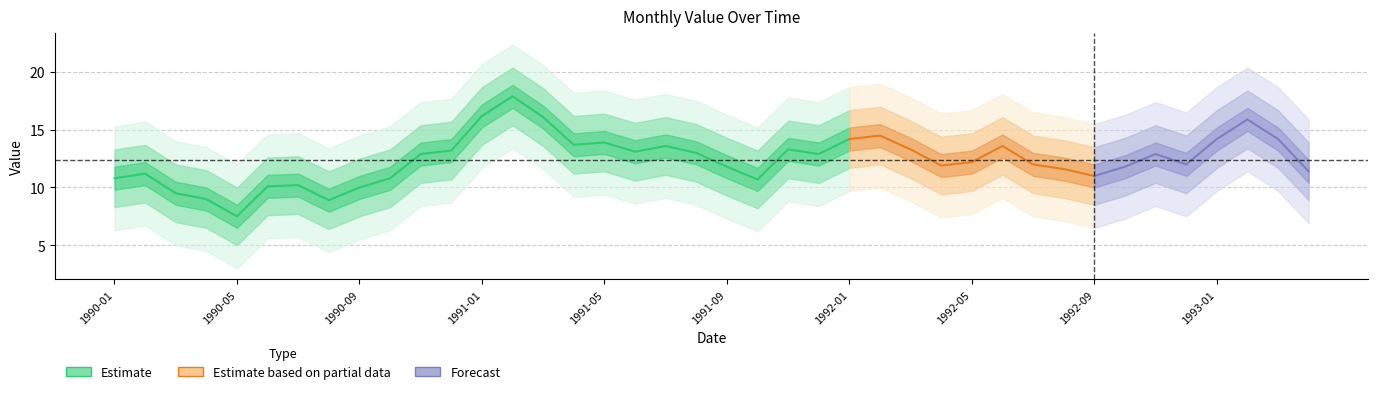

Rank the categories by value from highest to lowest.

1991-02, 1991-01, 1991-03, 1993-02, 1992-02, 1992-01, 1993-01, 1993-03, 1991-05, 1991-04, 1991-07, 1992-06, 1991-11, 1992-03, 1990-12, 1991-06, 1991-08, 1990-11, 1991-12, 1992-11, 1992-05, 1992-07, 1992-12, 1992-04, 1991-09, 1992-10, 1992-08, 1993-04, 1990-02, 1992-09, 1990-01, 1990-10, 1991-10, 1990-07, 1990-06, 1990-09, 1990-03, 1990-04, 1990-08, 1990-05